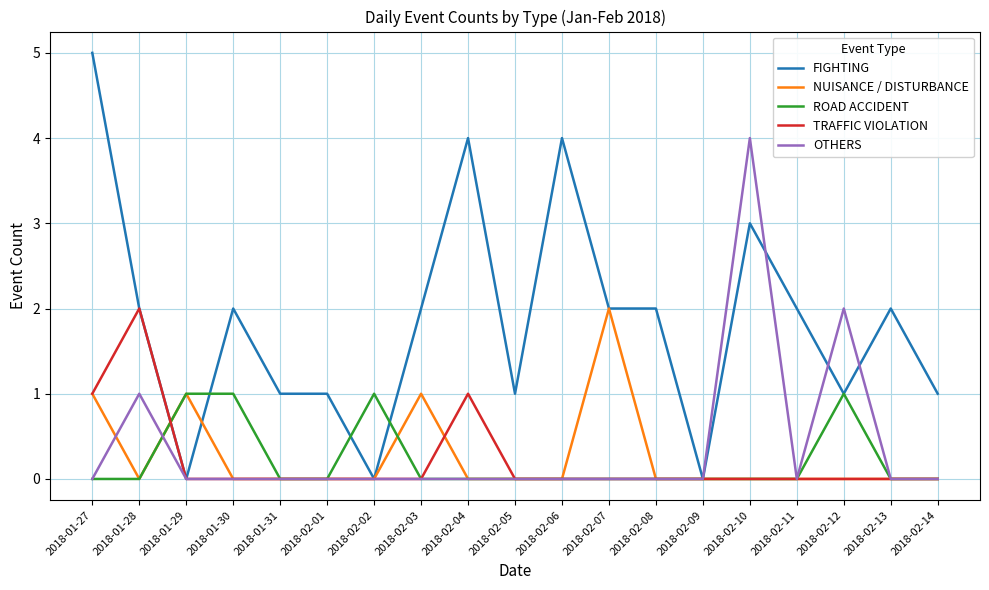

Reading left to right, transcribe all the data shown in this chart.

FIGHTING: 2018-01-27=5	2018-01-28=2	2018-01-29=0	2018-01-30=2	2018-01-31=1	2018-02-01=1	2018-02-02=0	2018-02-03=2	2018-02-04=4	2018-02-05=1	2018-02-06=4	2018-02-07=2	2018-02-08=2	2018-02-09=0	2018-02-10=3	2018-02-11=2	2018-02-12=1	2018-02-13=2	2018-02-14=1
NUISANCE / DISTURBANCE: 2018-01-27=1	2018-01-28=0	2018-01-29=1	2018-01-30=0	2018-01-31=0	2018-02-01=0	2018-02-02=0	2018-02-03=1	2018-02-04=0	2018-02-05=0	2018-02-06=0	2018-02-07=2	2018-02-08=0	2018-02-09=0	2018-02-10=0	2018-02-11=0	2018-02-12=0	2018-02-13=0	2018-02-14=0
ROAD ACCIDENT: 2018-01-27=0	2018-01-28=0	2018-01-29=1	2018-01-30=1	2018-01-31=0	2018-02-01=0	2018-02-02=1	2018-02-03=0	2018-02-04=0	2018-02-05=0	2018-02-06=0	2018-02-07=0	2018-02-08=0	2018-02-09=0	2018-02-10=0	2018-02-11=0	2018-02-12=1	2018-02-13=0	2018-02-14=0
TRAFFIC VIOLATION: 2018-01-27=1	2018-01-28=2	2018-01-29=0	2018-01-30=0	2018-01-31=0	2018-02-01=0	2018-02-02=0	2018-02-03=0	2018-02-04=1	2018-02-05=0	2018-02-06=0	2018-02-07=0	2018-02-08=0	2018-02-09=0	2018-02-10=0	2018-02-11=0	2018-02-12=0	2018-02-13=0	2018-02-14=0
OTHERS: 2018-01-27=0	2018-01-28=1	2018-01-29=0	2018-01-30=0	2018-01-31=0	2018-02-01=0	2018-02-02=0	2018-02-03=0	2018-02-04=0	2018-02-05=0	2018-02-06=0	2018-02-07=0	2018-02-08=0	2018-02-09=0	2018-02-10=4	2018-02-11=0	2018-02-12=2	2018-02-13=0	2018-02-14=0